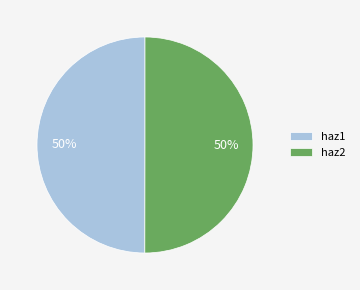

The haz2 slice represents 50% of the pie. True or false?

True